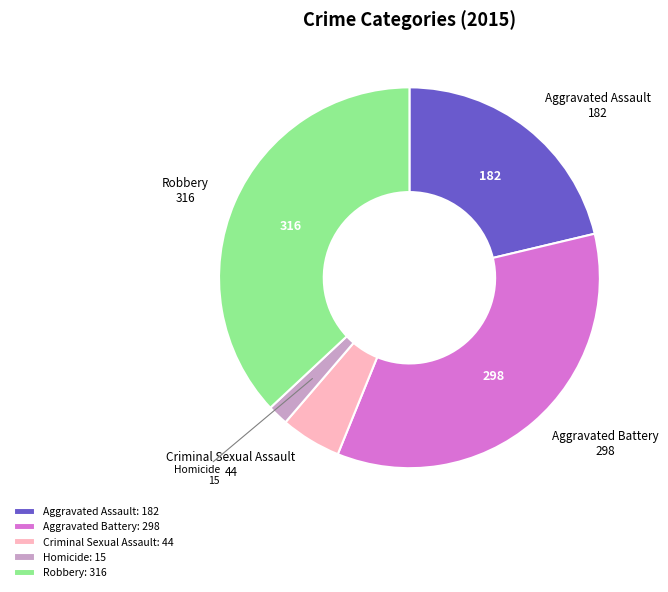

Which has a higher value, Criminal Sexual Assault or Aggravated Battery?

Aggravated Battery